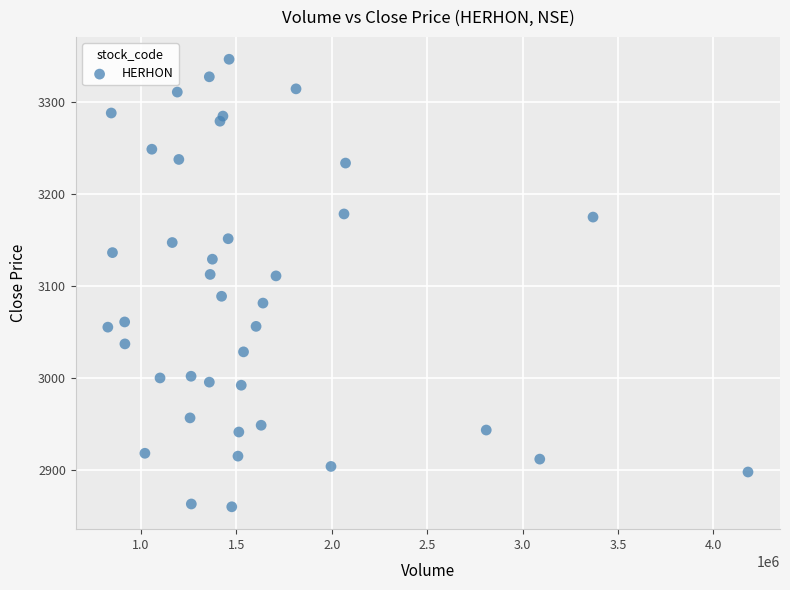

What is the range of Y values (max minus min)?

486.3